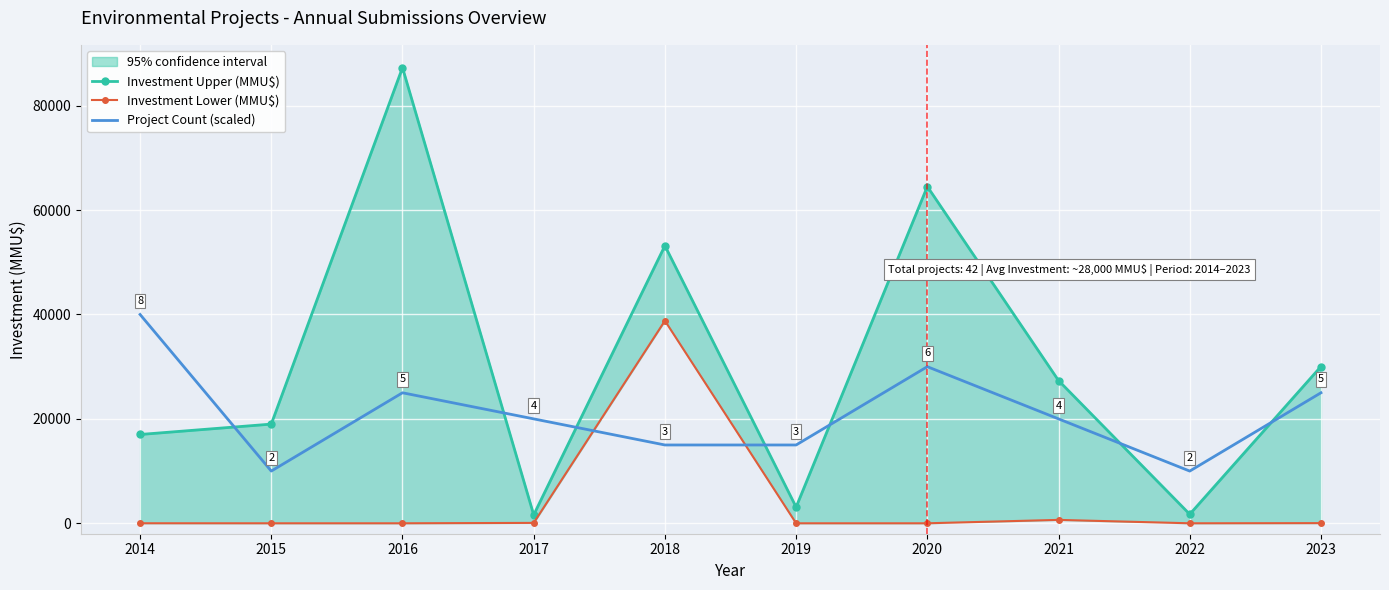

Reading left to right, transcribe all the data shown in this chart.

Investment Upper (MMU$): 2014=17010	2015=19000	2016=87289	2017=1608	2018=53170	2019=3100	2020=64510	2021=27340	2022=1728	2023=30030
Investment Lower (MMU$): 2014=6	2015=0	2016=0	2017=74	2018=38800	2019=0	2020=0	2021=650	2022=0	2023=30
Project Count (scaled): 2014=40000	2015=10000	2016=25000	2017=20000	2018=15000	2019=15000	2020=30000	2021=20000	2022=10000	2023=25000